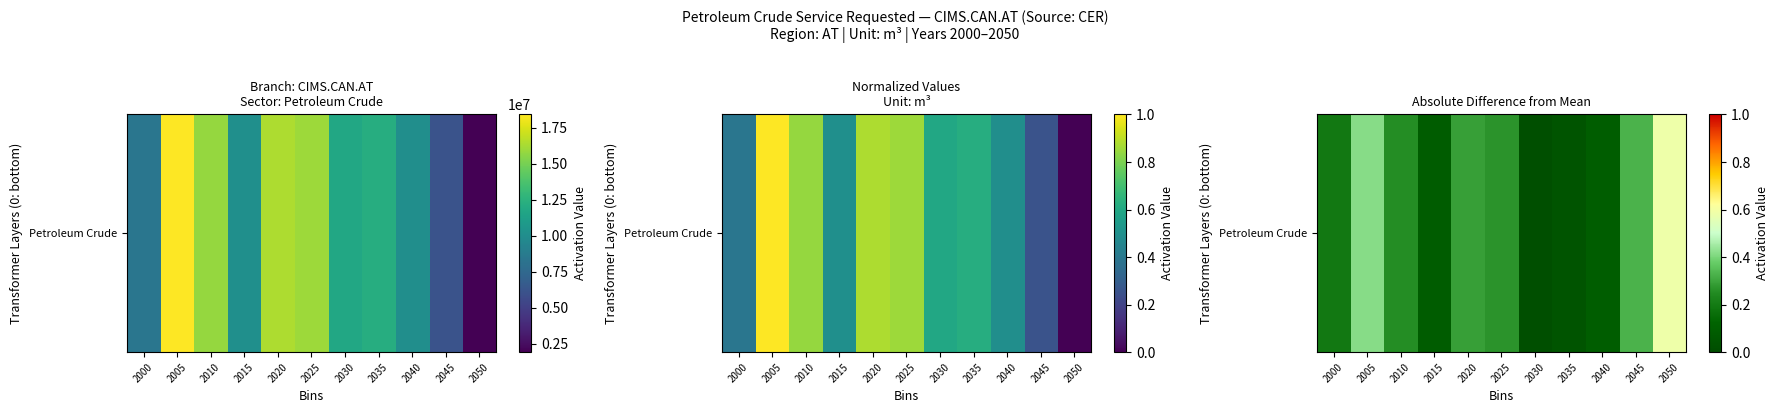

Reading right to left, what are all the values shown in this chart?

0.6	0.3	0.1	0.0	0.0	0.3	0.3	0.1	0.3	0.4	0.2